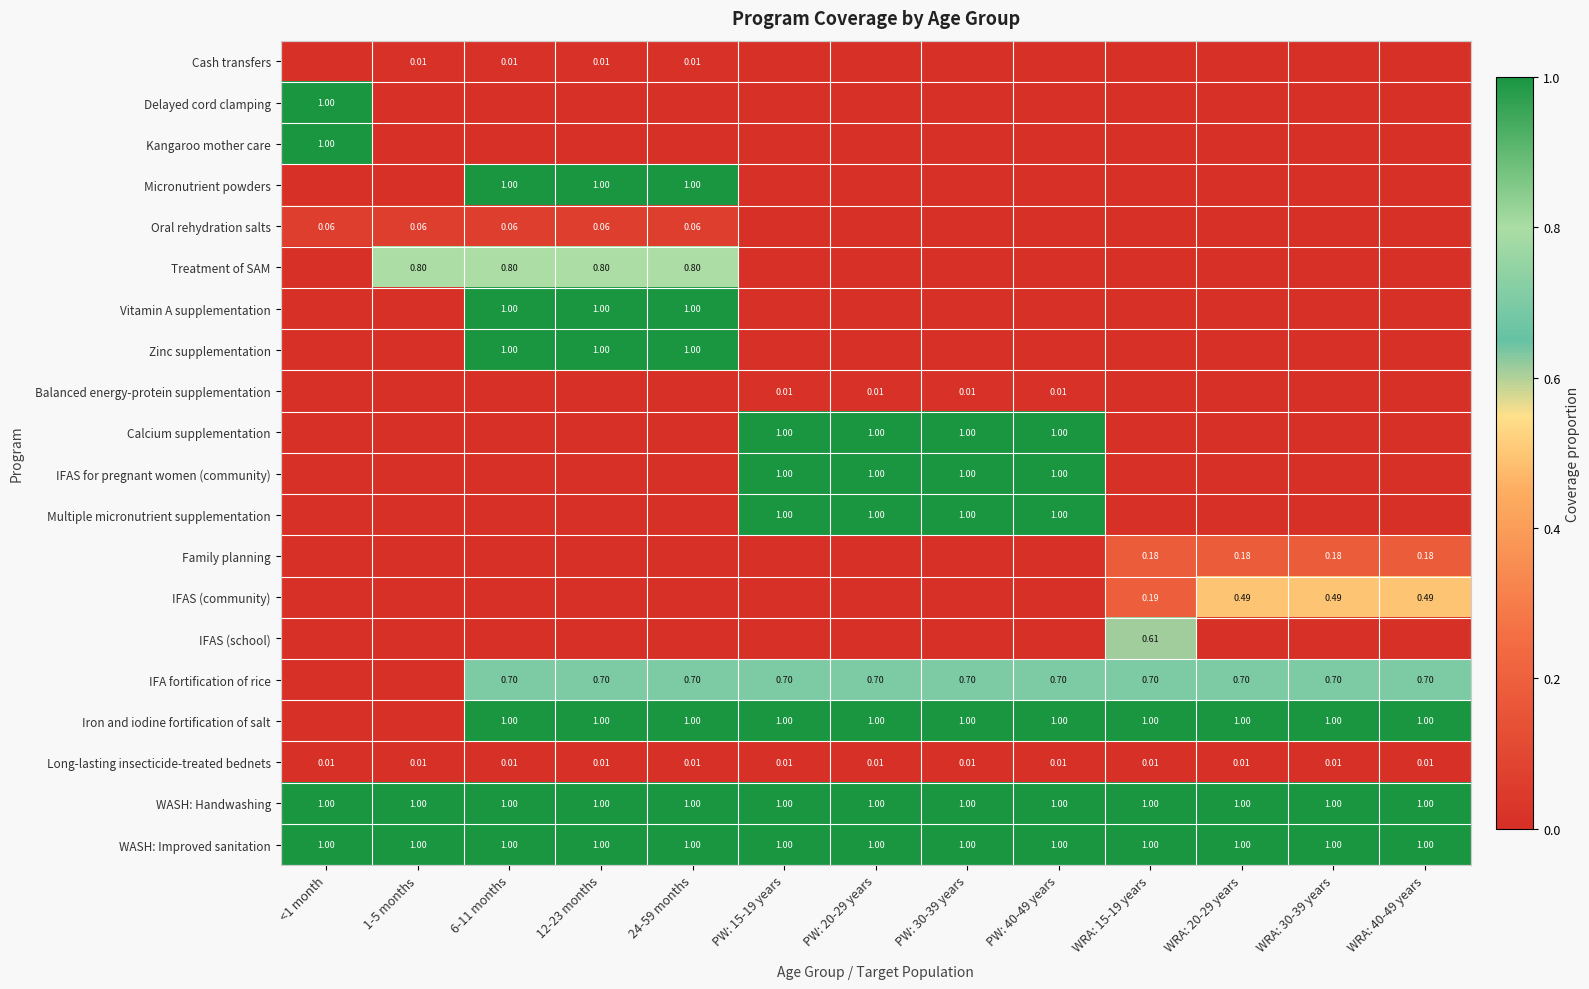

The WASH: Handwashing series shows 0.2 at WRA: 15-19 years. True or false?

False